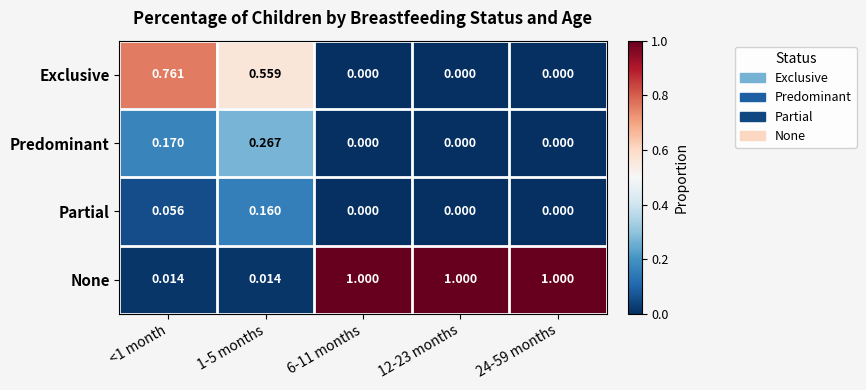

How many series are shown in this chart?

4